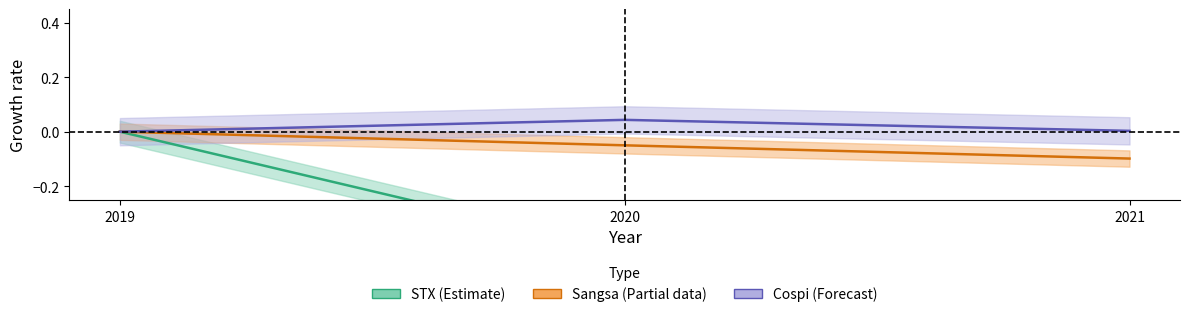

True or false: STX has a value of -0.2 at 2020.

False